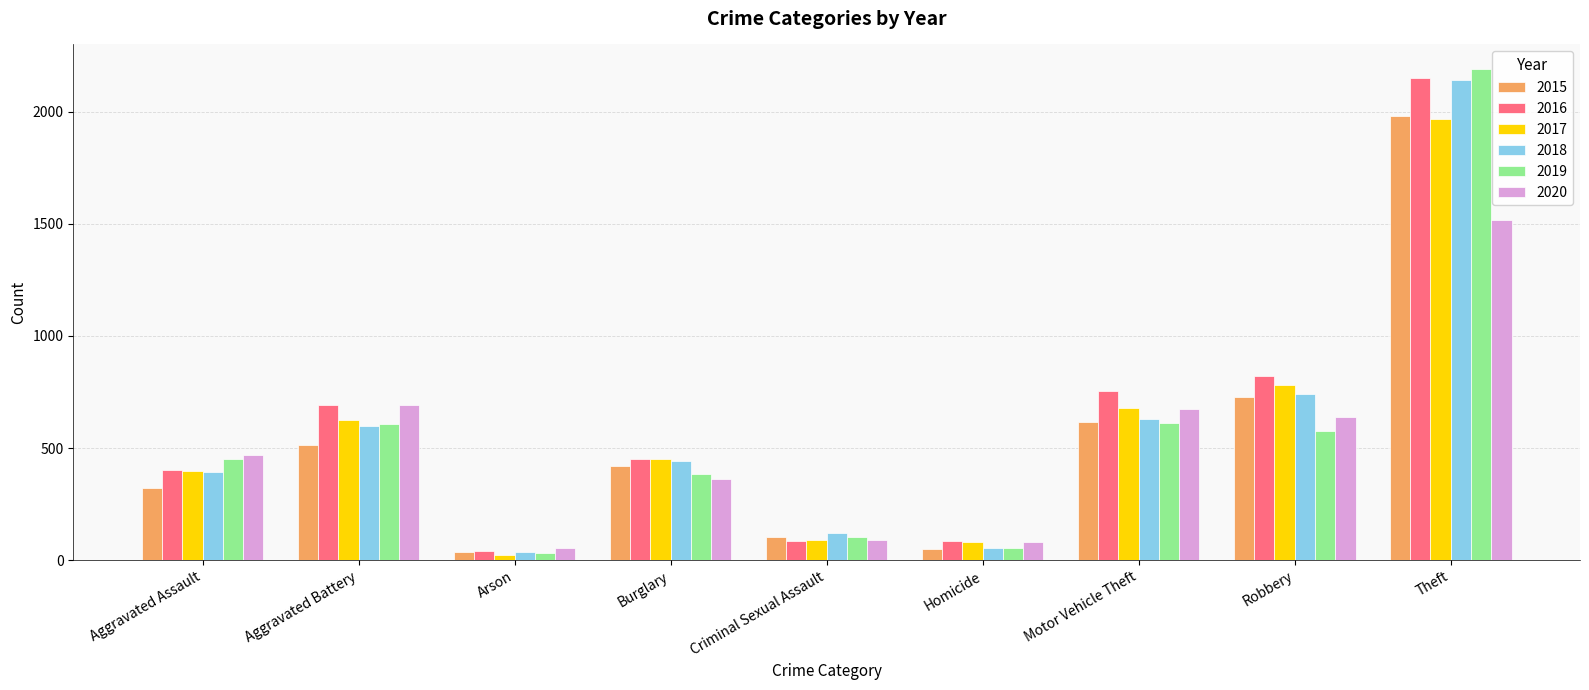

The value of 2016 at Homicide is 87. True or false?

True